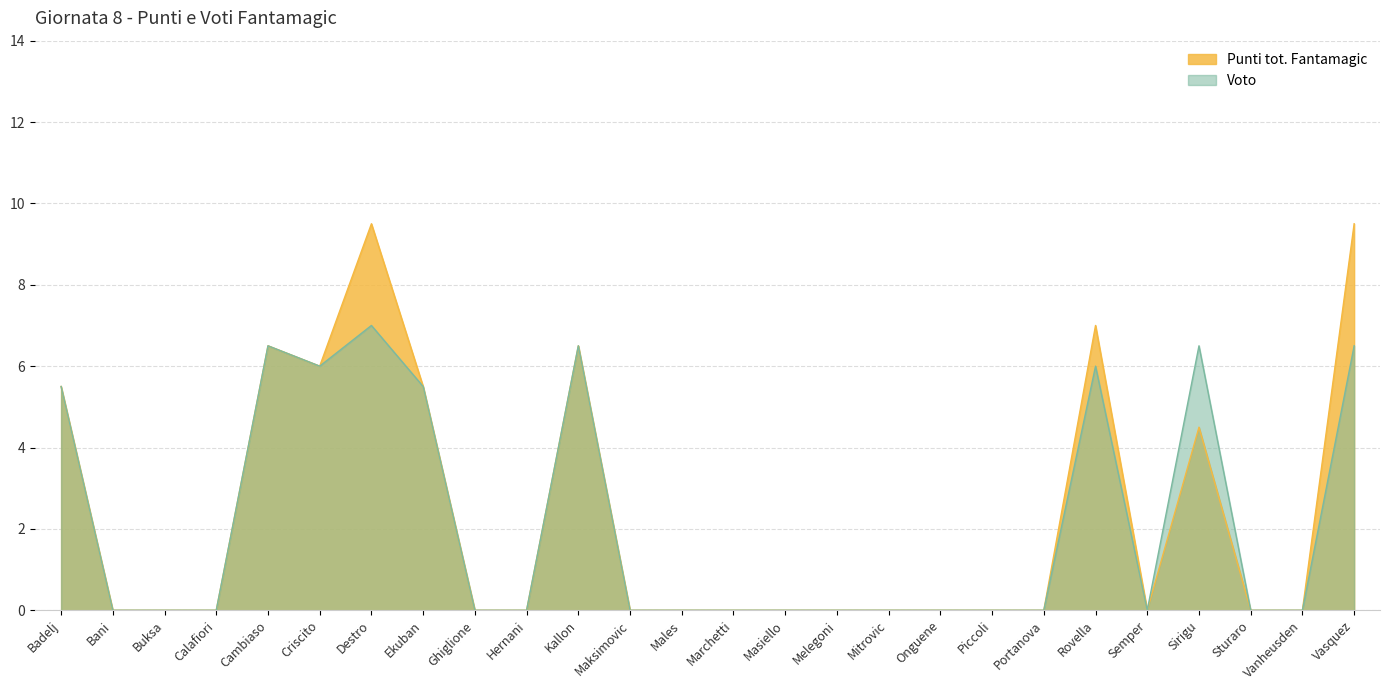

At which label is Voto closest to 3?

Badelj